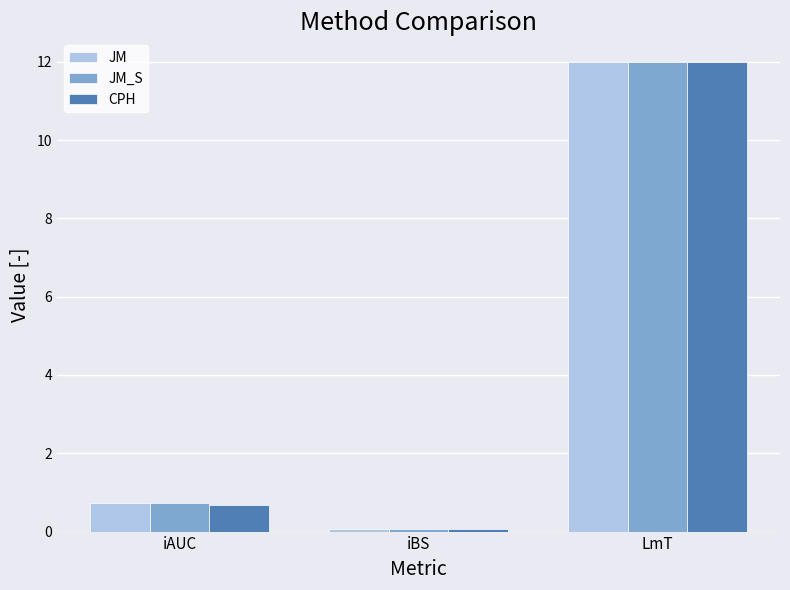

What is the value of the JM_S bar at the 1st from the left?

0.7